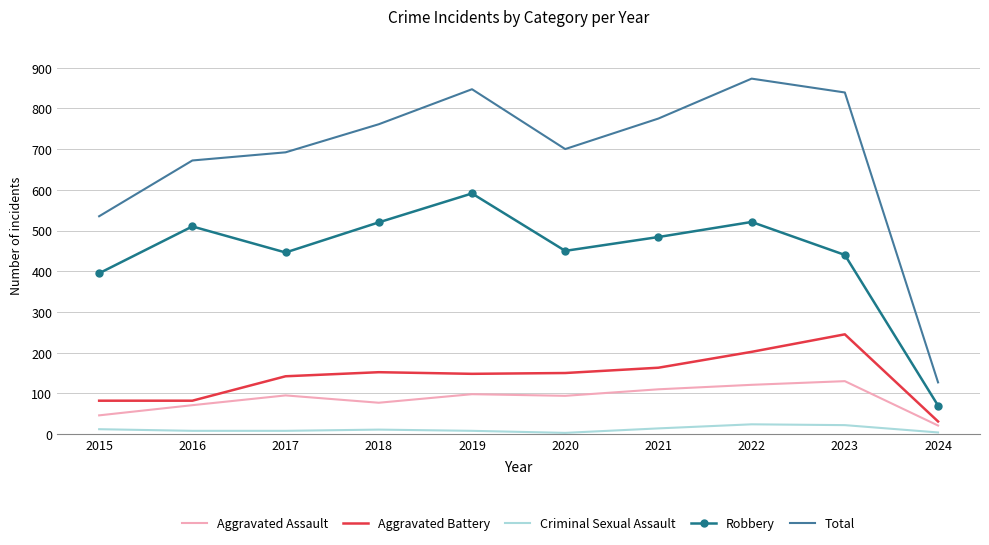

True or false: Aggravated Assault and Robbery cross at least once.

False